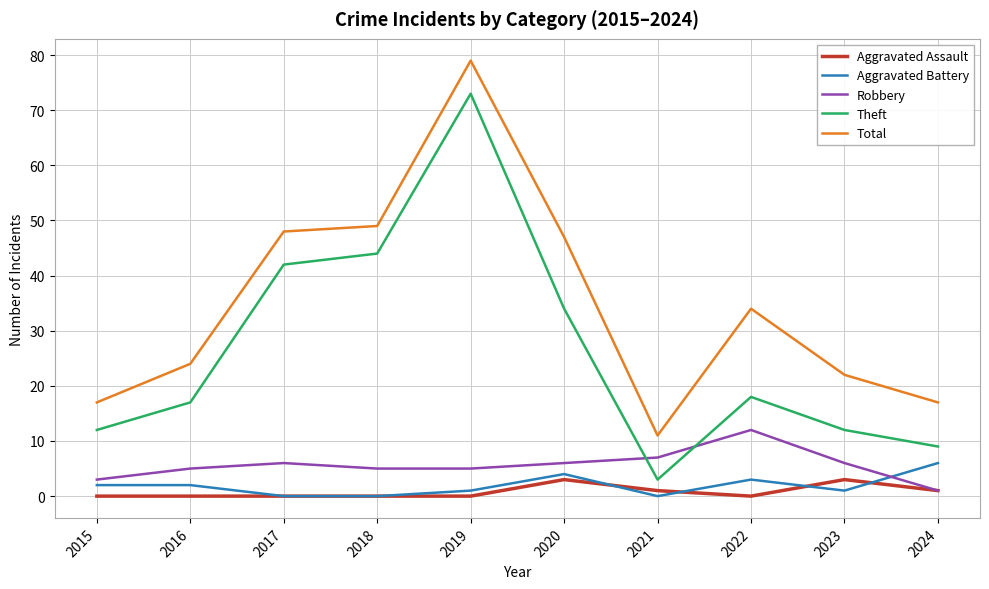

Which category has the highest value across all series?

2019